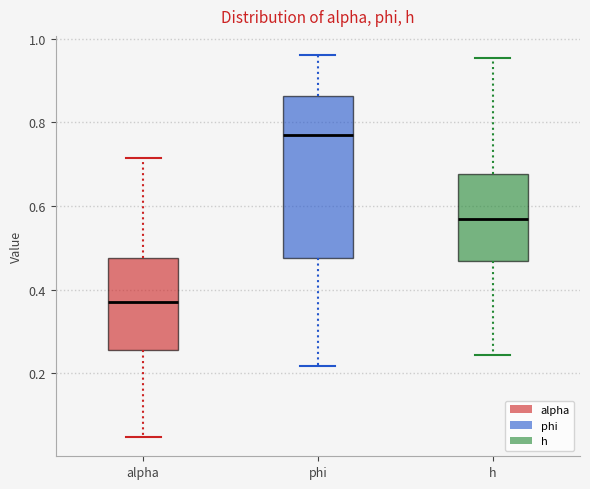

Reading left to right, read every box against the y-axis: the position of its median line, the range the box covers, and the ends of its whiskers. The values are not printed on the chart, so give them approximately, as read against the axis.

alpha: median 0.38, box 0.26 to 0.48, whiskers 0.04 to 0.72
phi: median 0.76, box 0.48 to 0.86, whiskers 0.22 to 0.96
h: median 0.56, box 0.46 to 0.68, whiskers 0.24 to 0.96